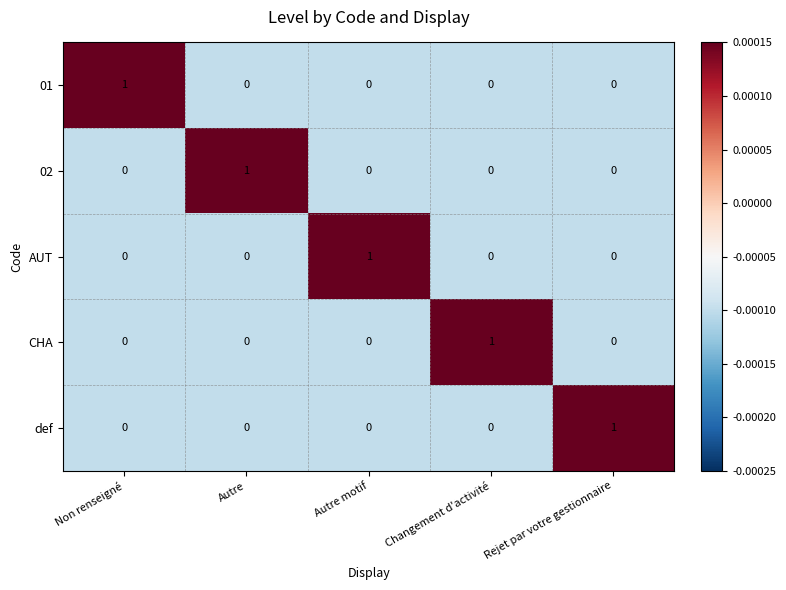

At how many categories does at least one series exceed 0?

5